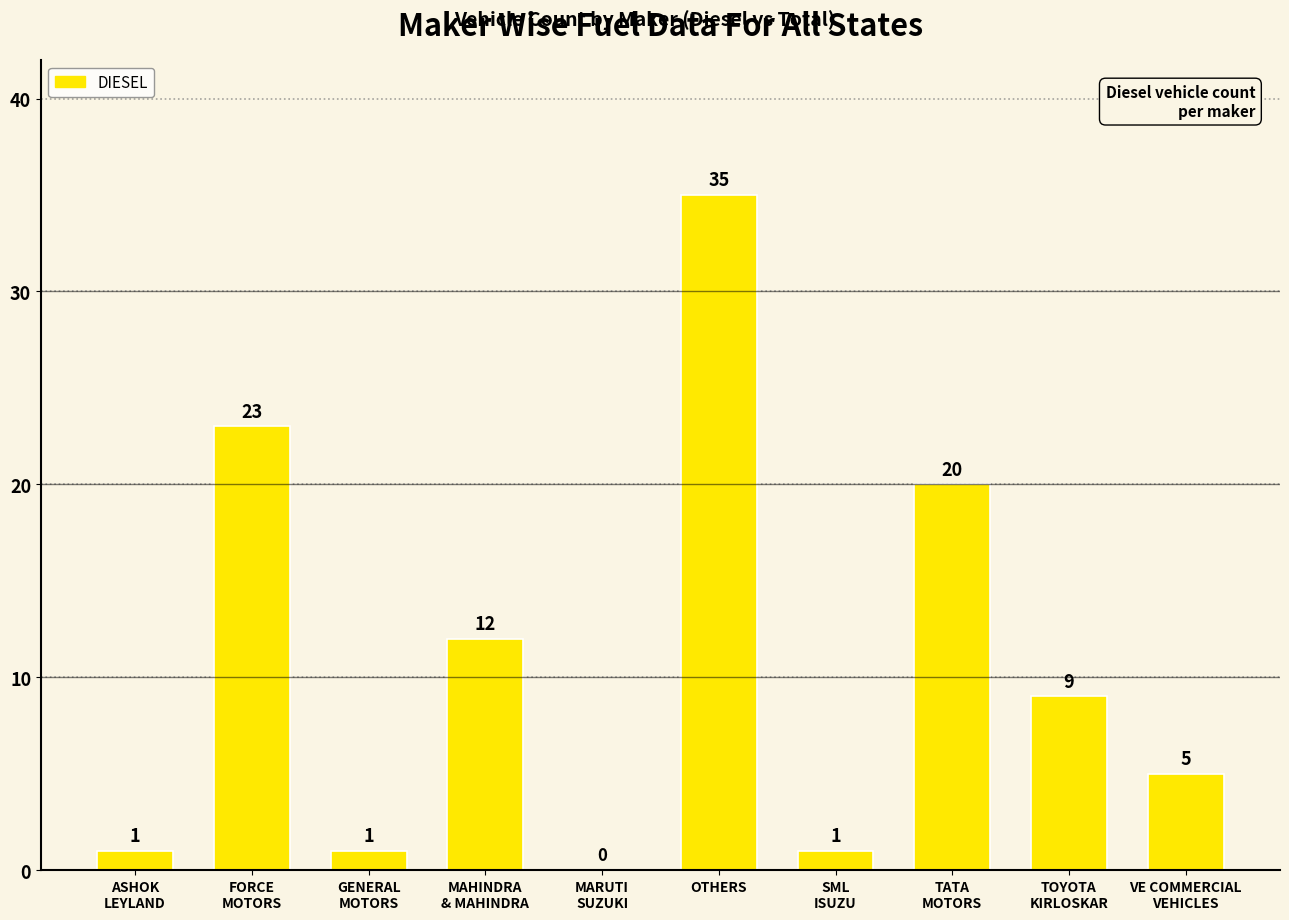

What is the greatest value displayed?

35